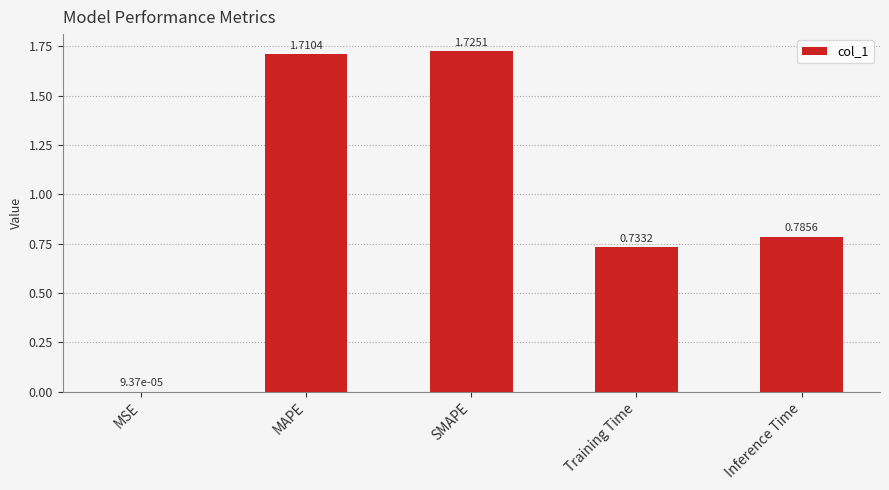

At which label is the value closest to 0?

MSE